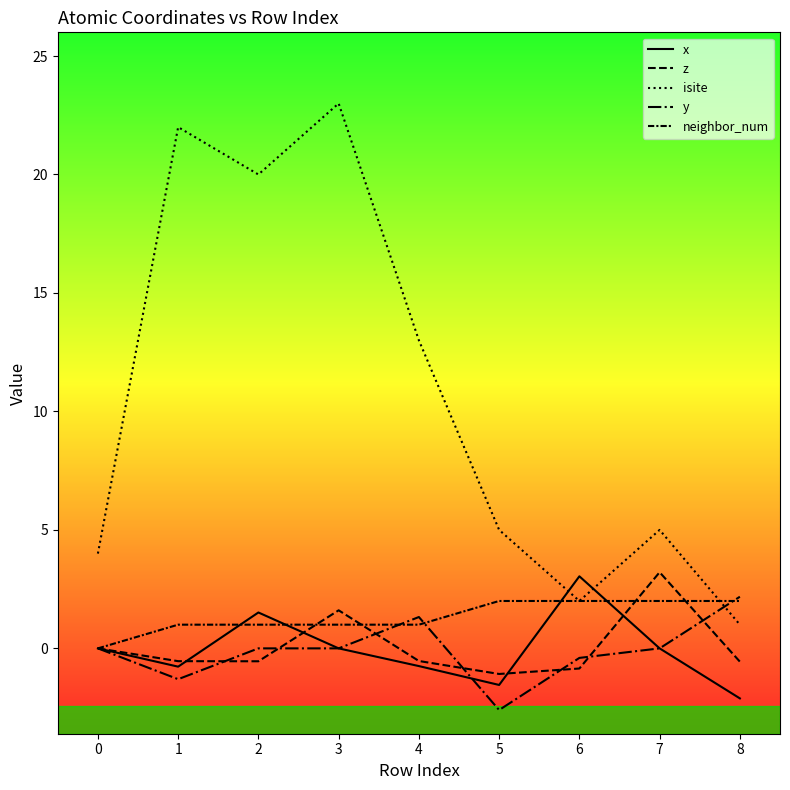

The isite series shows 37.2 at 1. True or false?

False